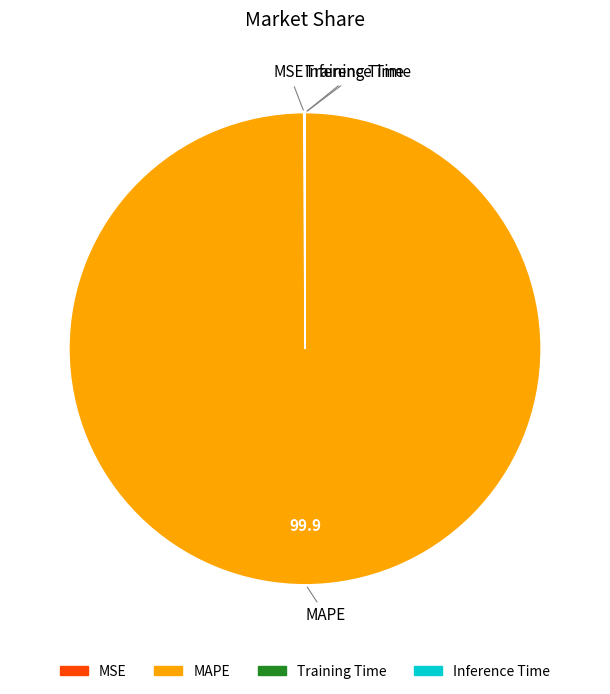

Which category accounts for the majority?

MAPE